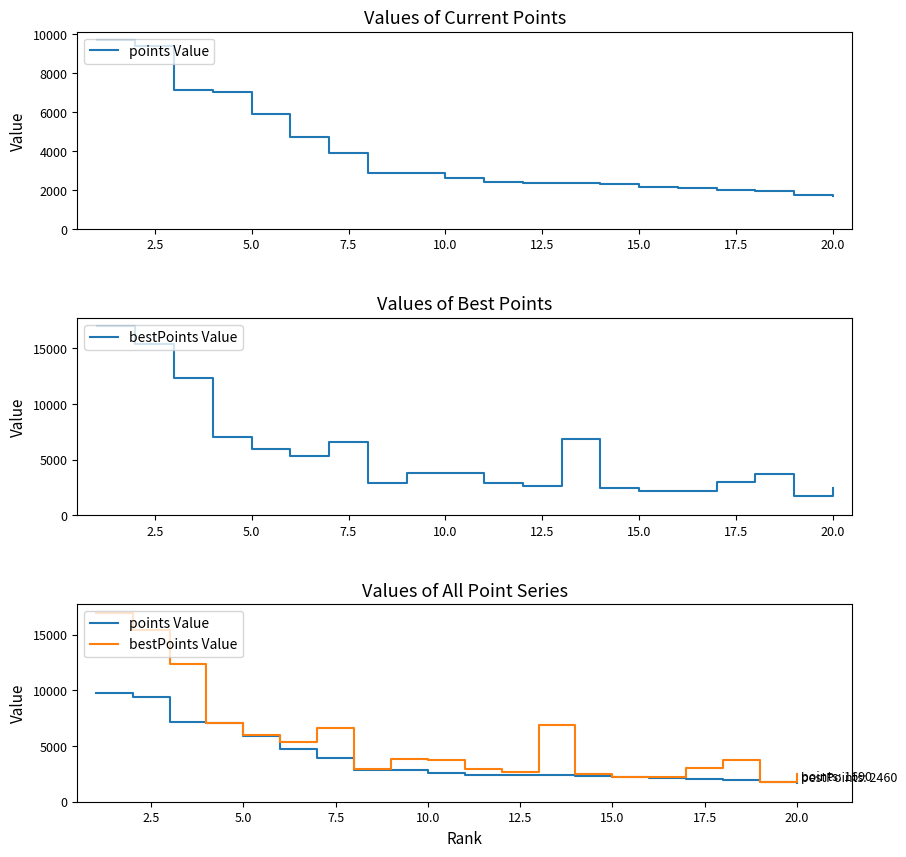

List the series in order of their overall mean, lowest first.

points Value, bestPoints Value